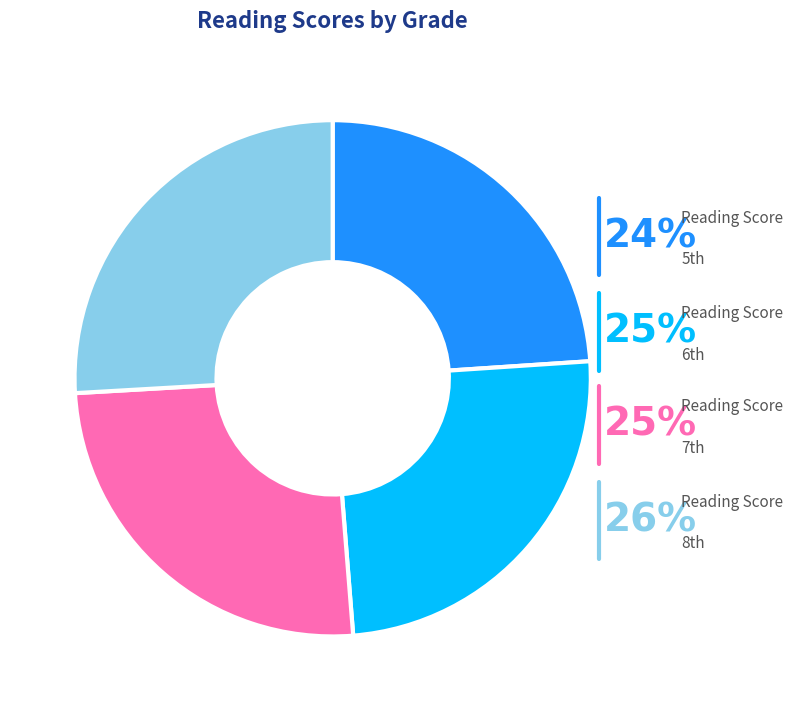

Count the number of slices in the pie.

4